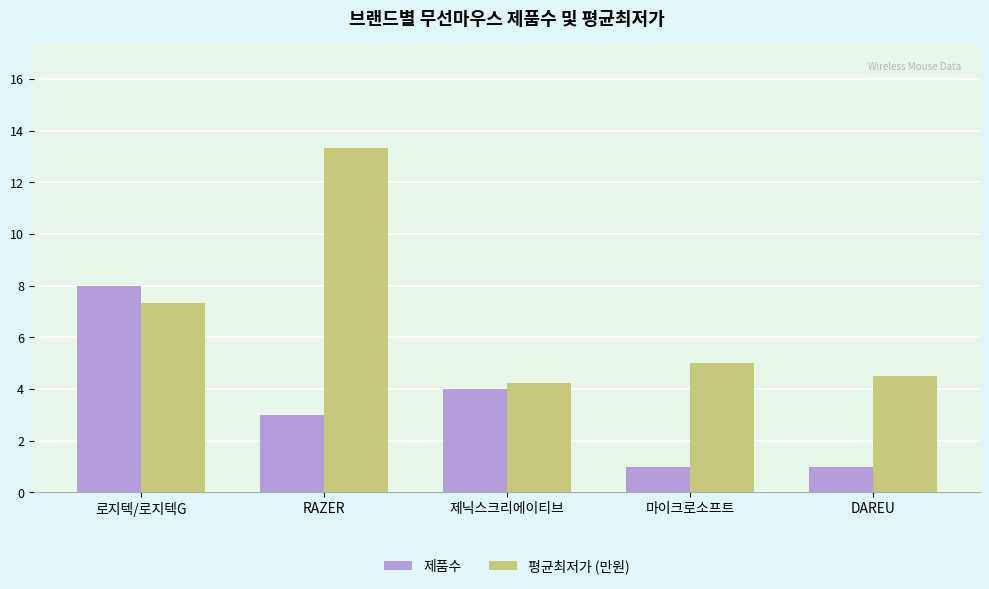

True or false: 평균최저가 (만원) has a value of 7.6 at DAREU.

False